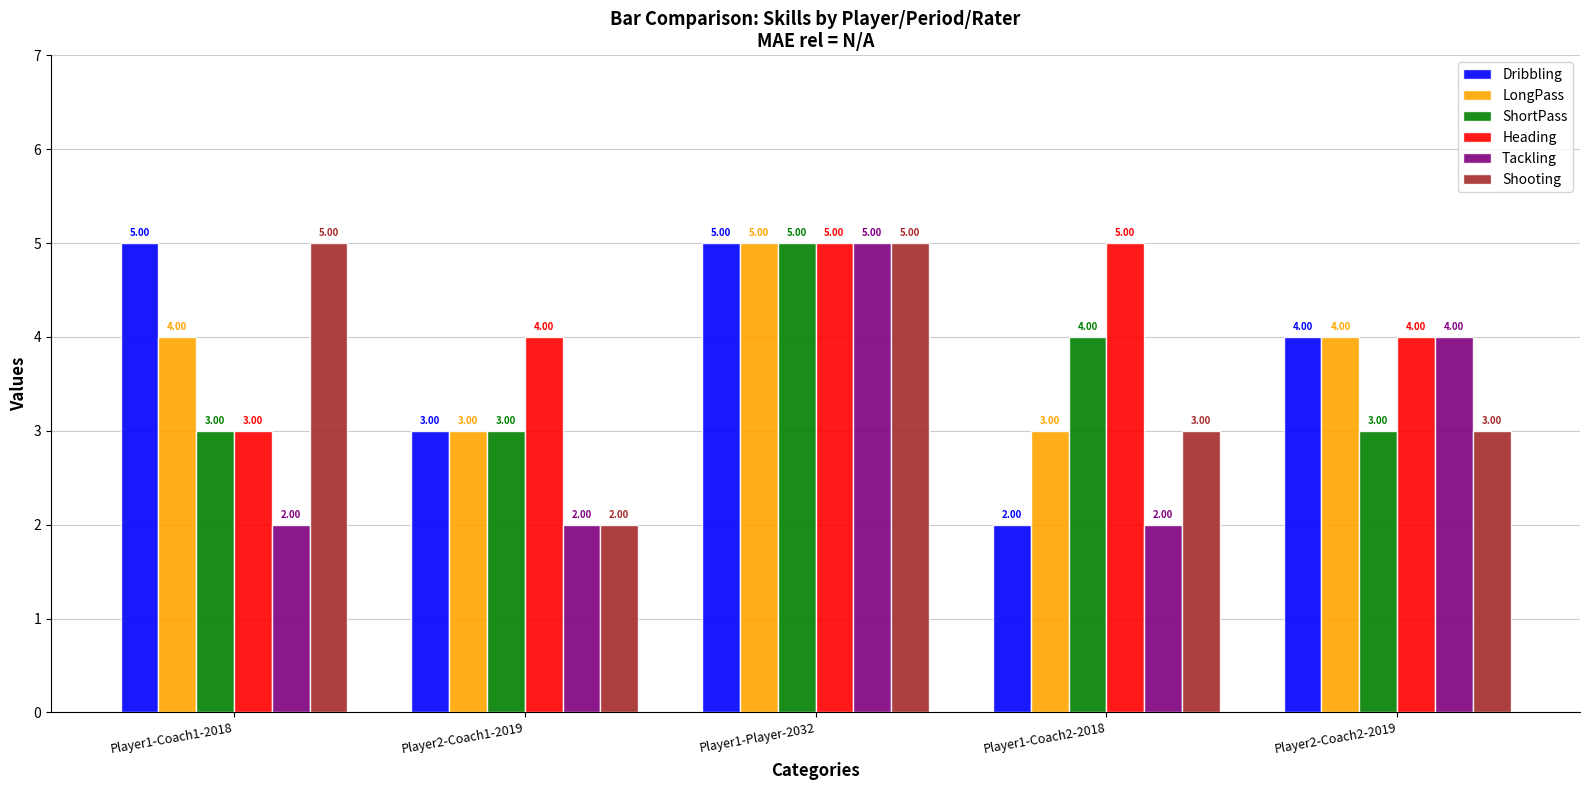

How many bars are there in total?

30